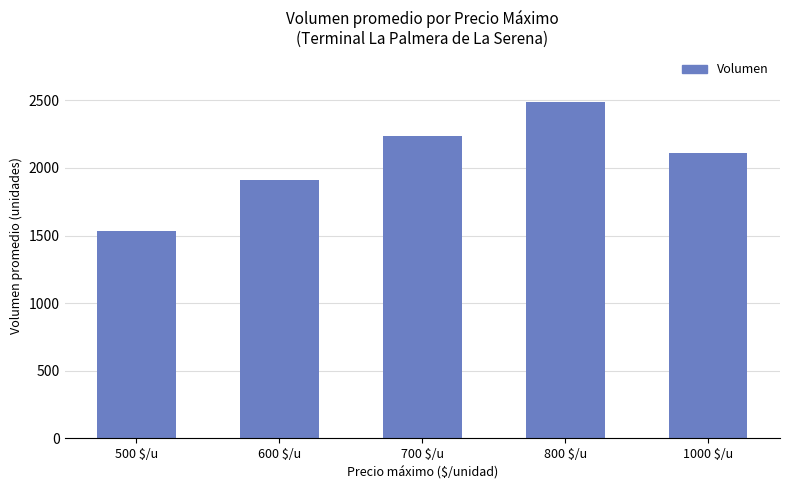

Rank the categories by value from lowest to highest.

500 $/u, 600 $/u, 1000 $/u, 700 $/u, 800 $/u